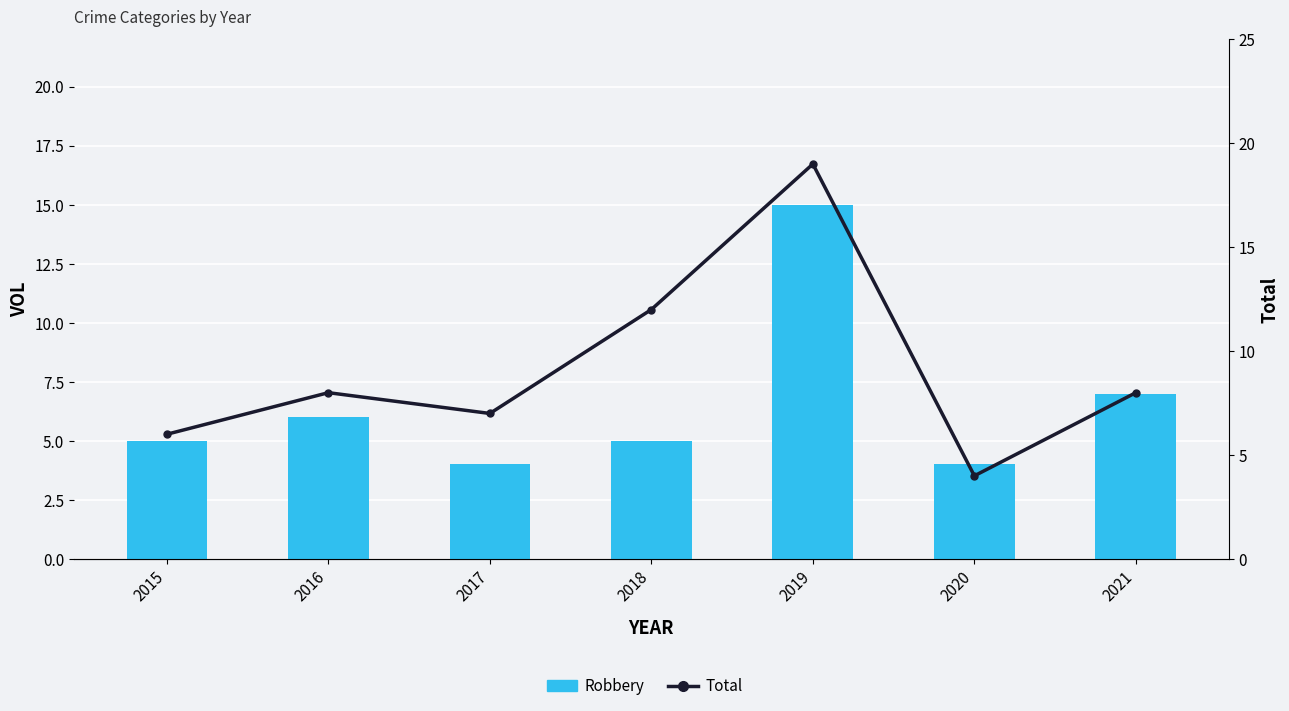

List the series in order of their overall mean, lowest first.

Robbery, Total